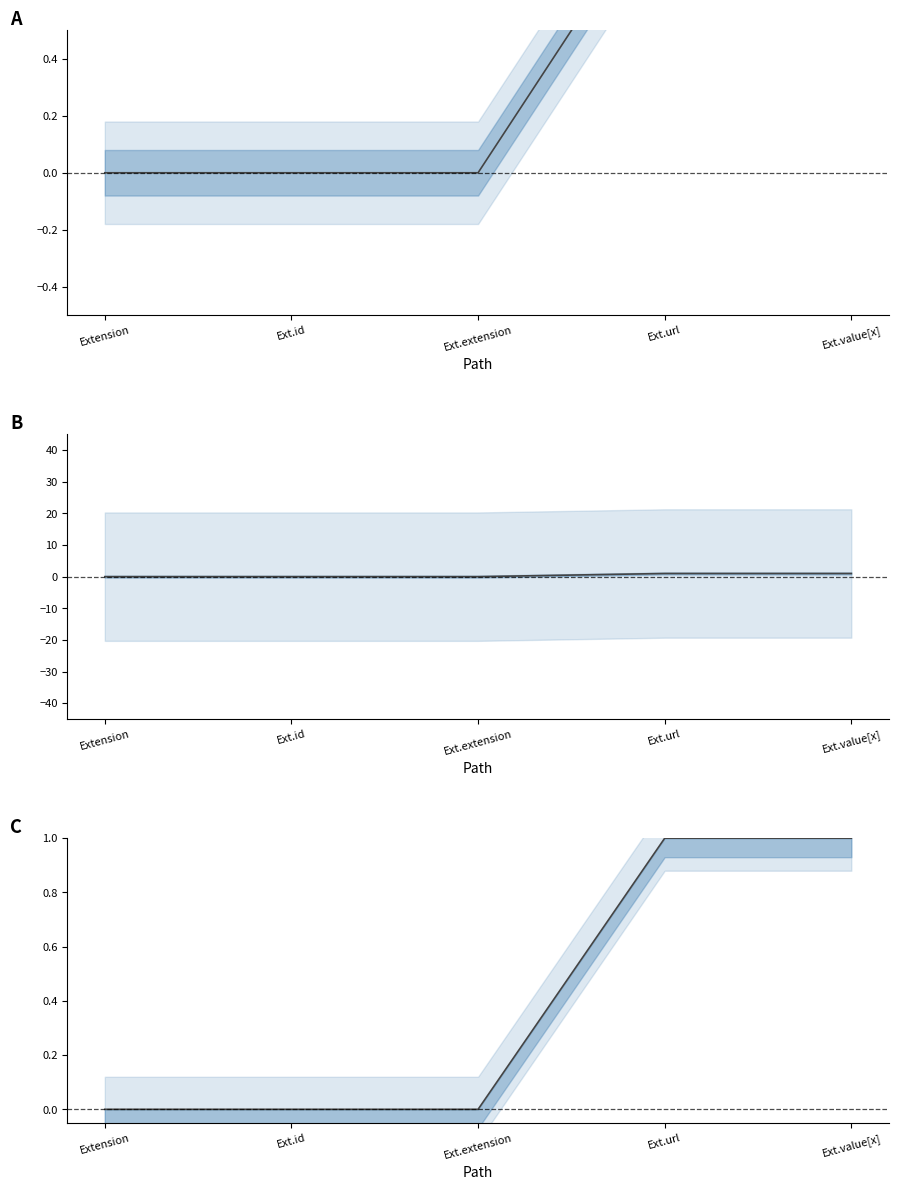

Reading left to right, extract all data points from this chart.

Min: 0	0	0	1	1
Max: 0	0	0	1	1
Base Min: 0	0	0	1	1